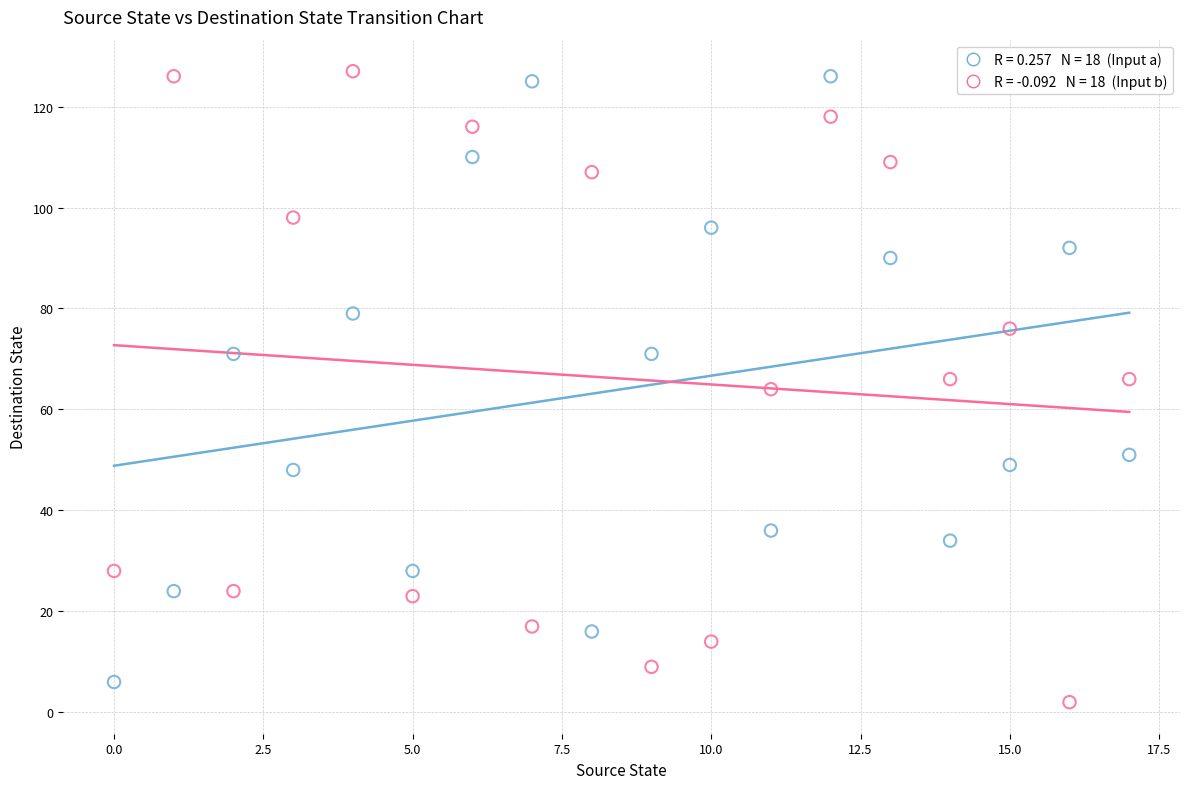

Across all data points, what is the range of Y values (max minus min)?

125